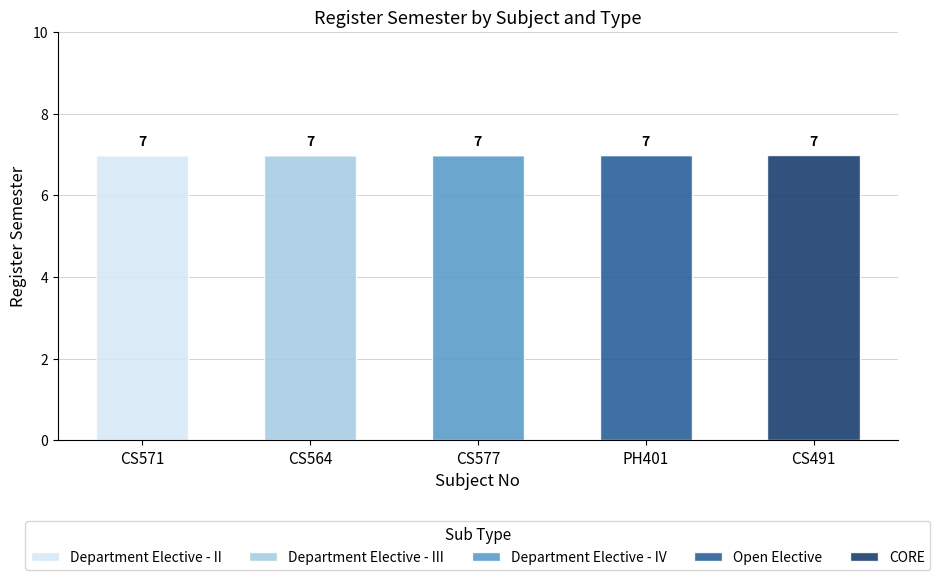

Count the number of data series in this chart.

5